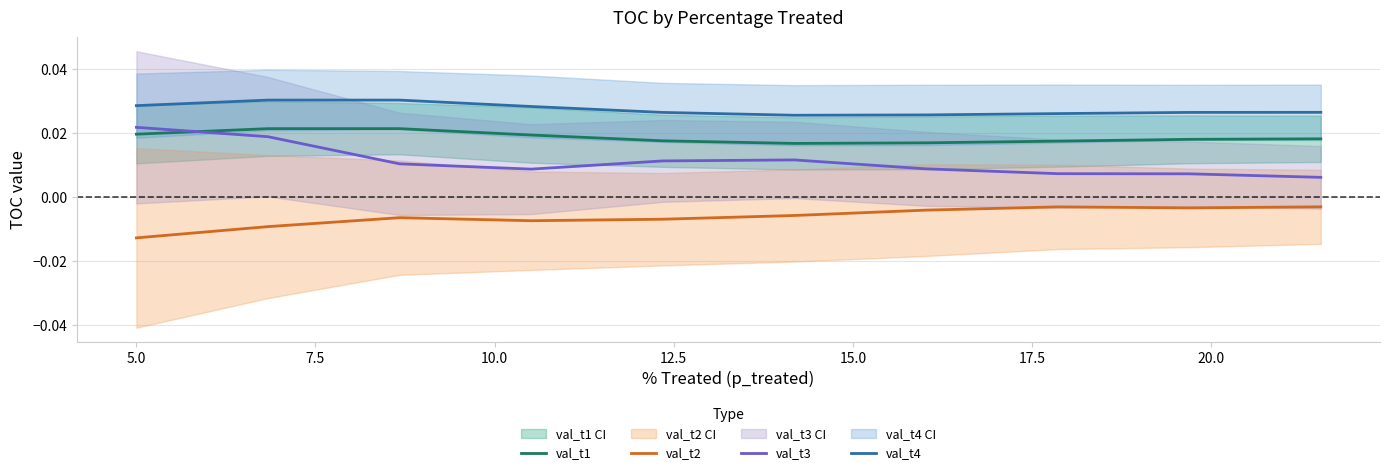

How many interior local peaks does the val_t1 series have?

1